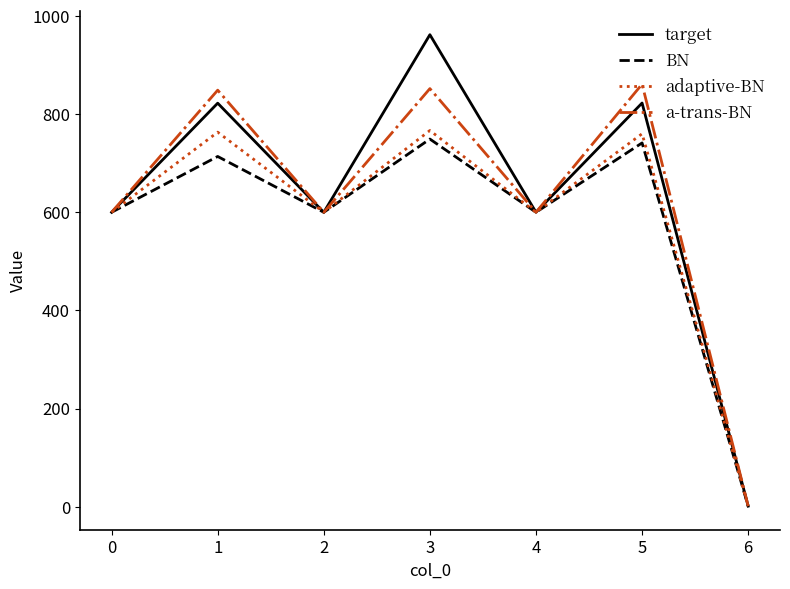

Which series has the largest range (max minus min)?

target